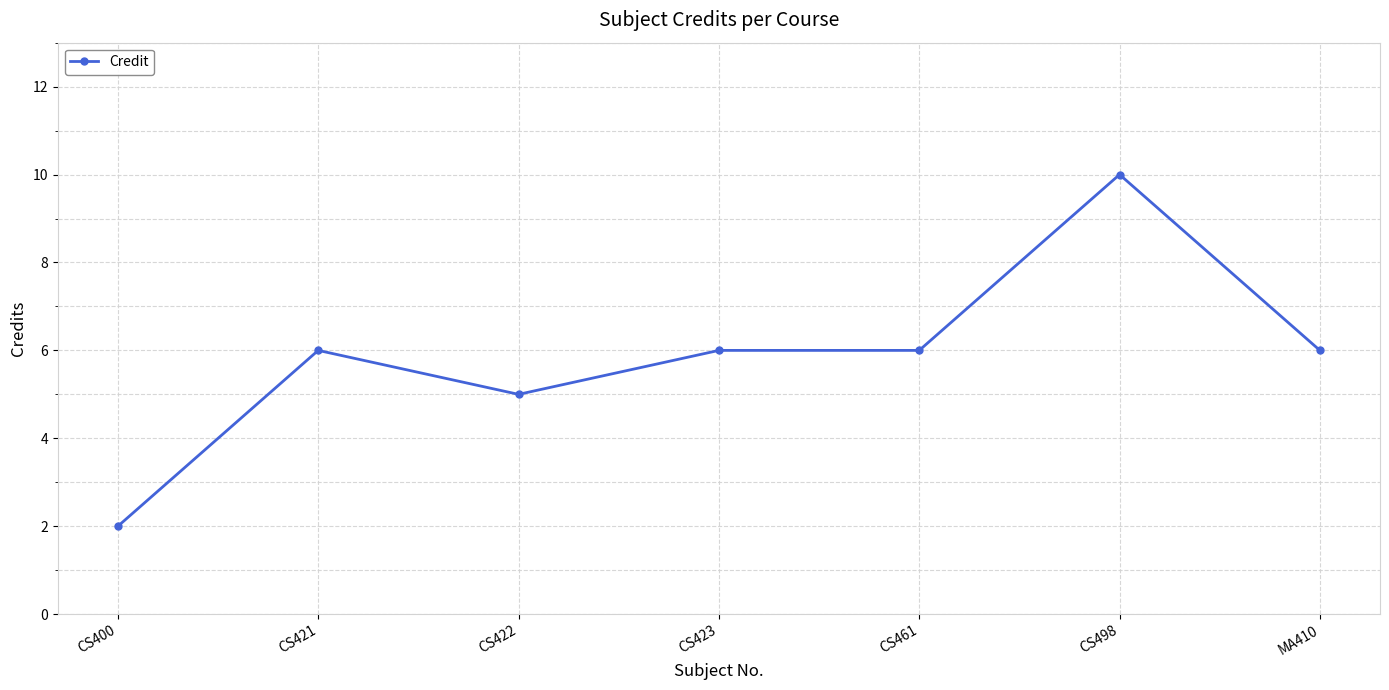

Where is the first local maximum?

CS421